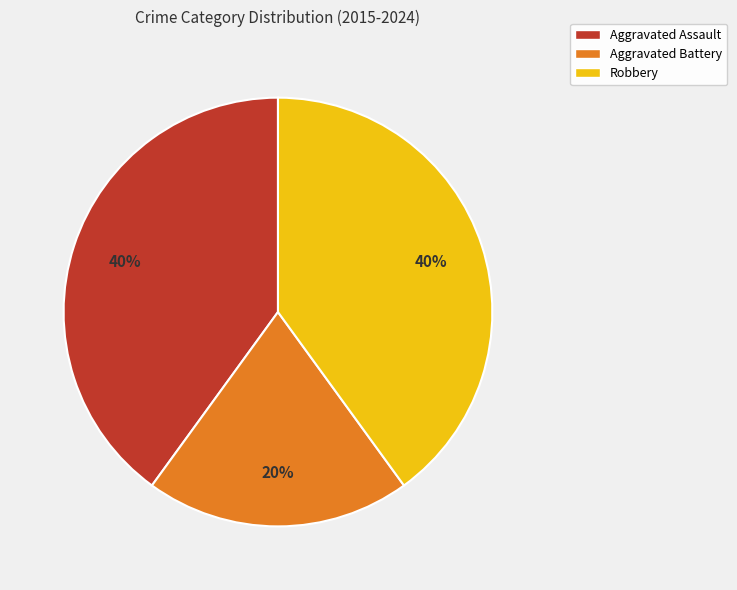

What is the ratio of the value at Aggravated Assault to the value at Robbery?

1.0